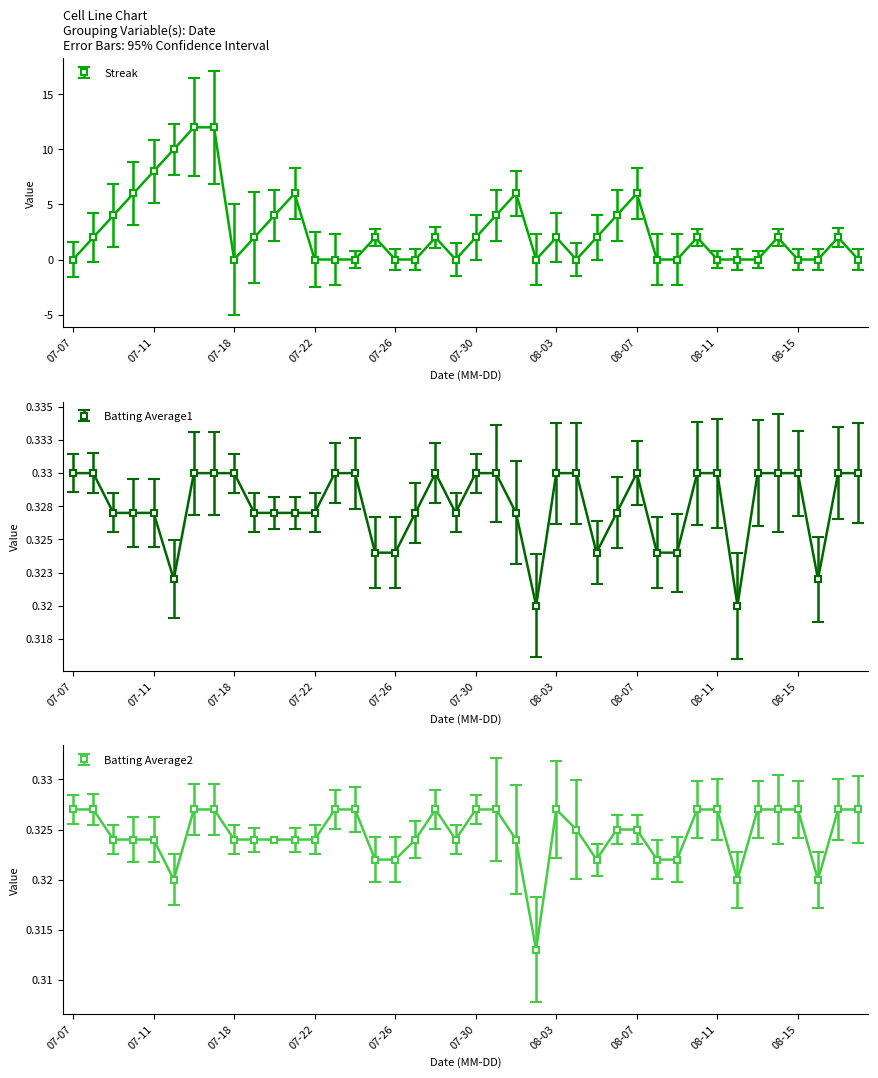

Is it true that Batting Average1 equals 0.3 at 2010-07-28?

True